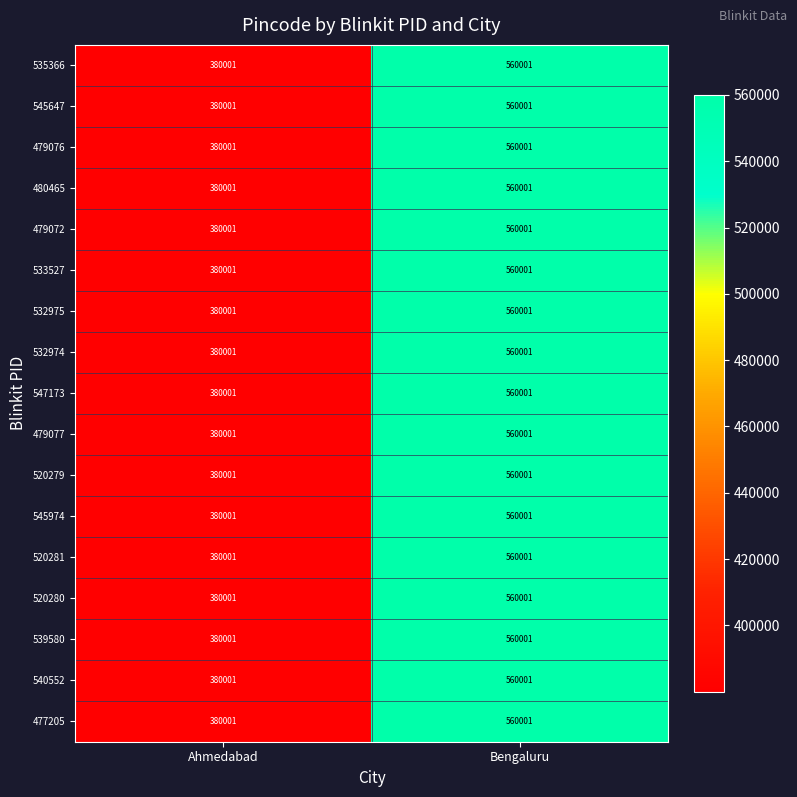

What is the difference between the 520281 values at Bengaluru and Ahmedabad?

180000